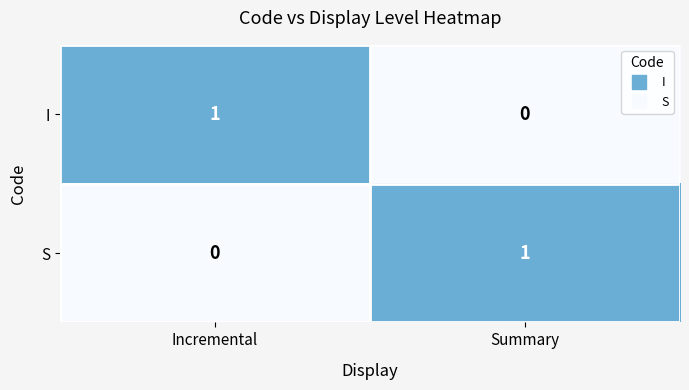

At which label does S reach its minimum?

Incremental